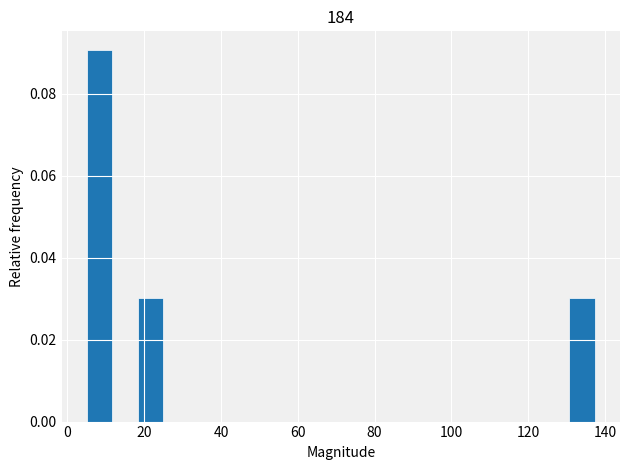

Around what value on the x-axis is the tallest bar? Give the approximate position of its centre, as read against the axis.

8